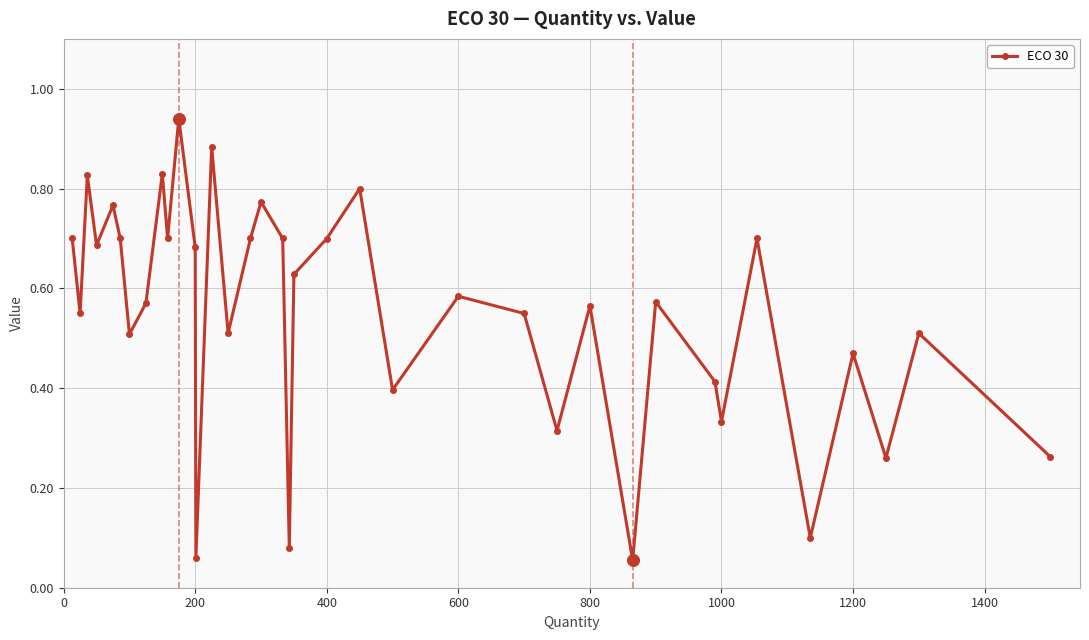

True or false: there are more than 1 points higher than both neighbors.

True